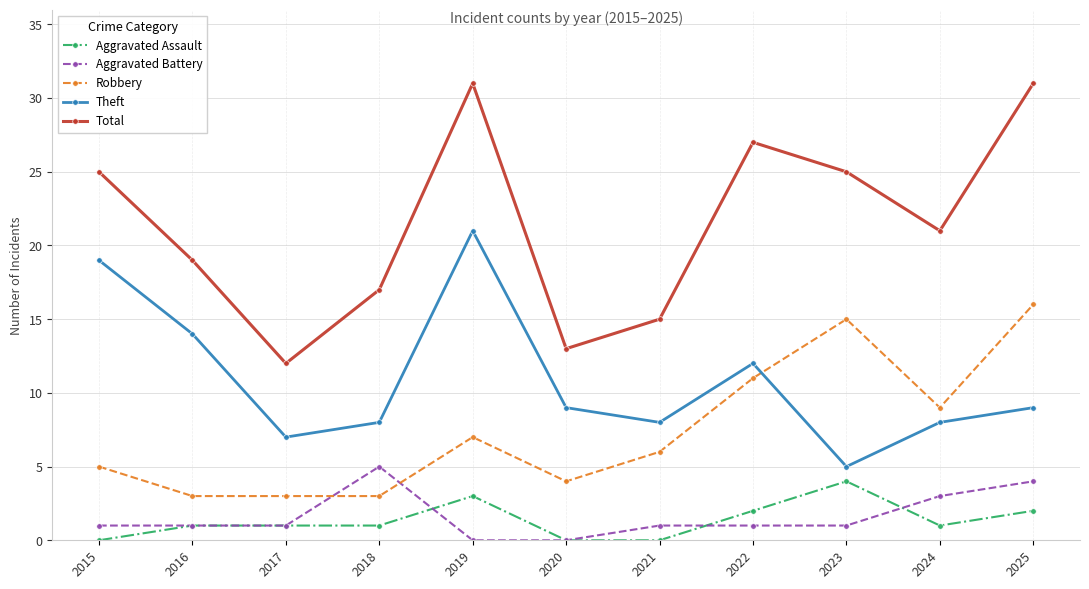

Which series has the largest total across all categories?

Total